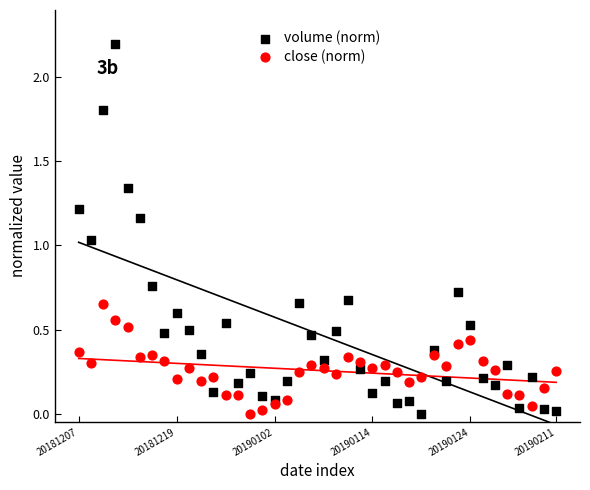

Which series has the largest Y range (max minus min)?

volume (norm)